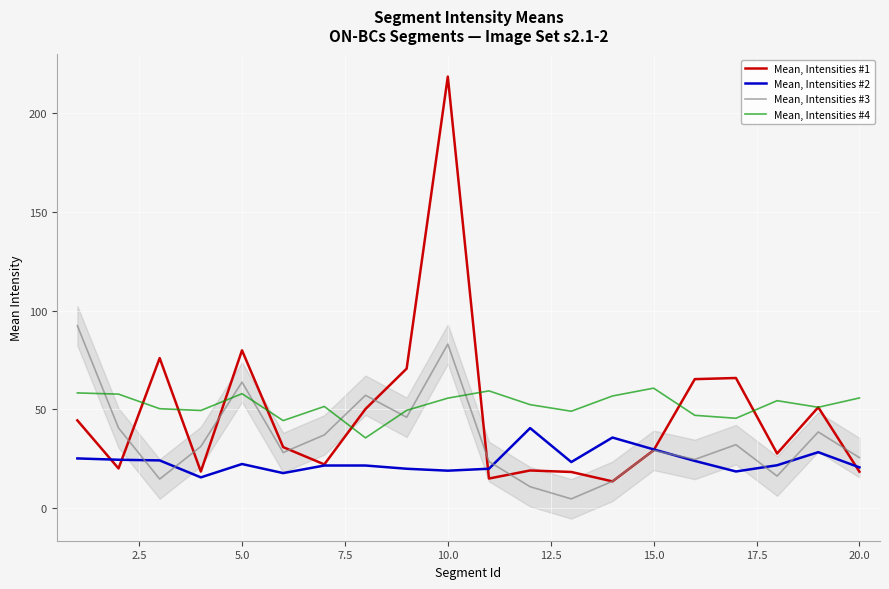

How many values in the Mean, Intensities #3 series are below 31?

10